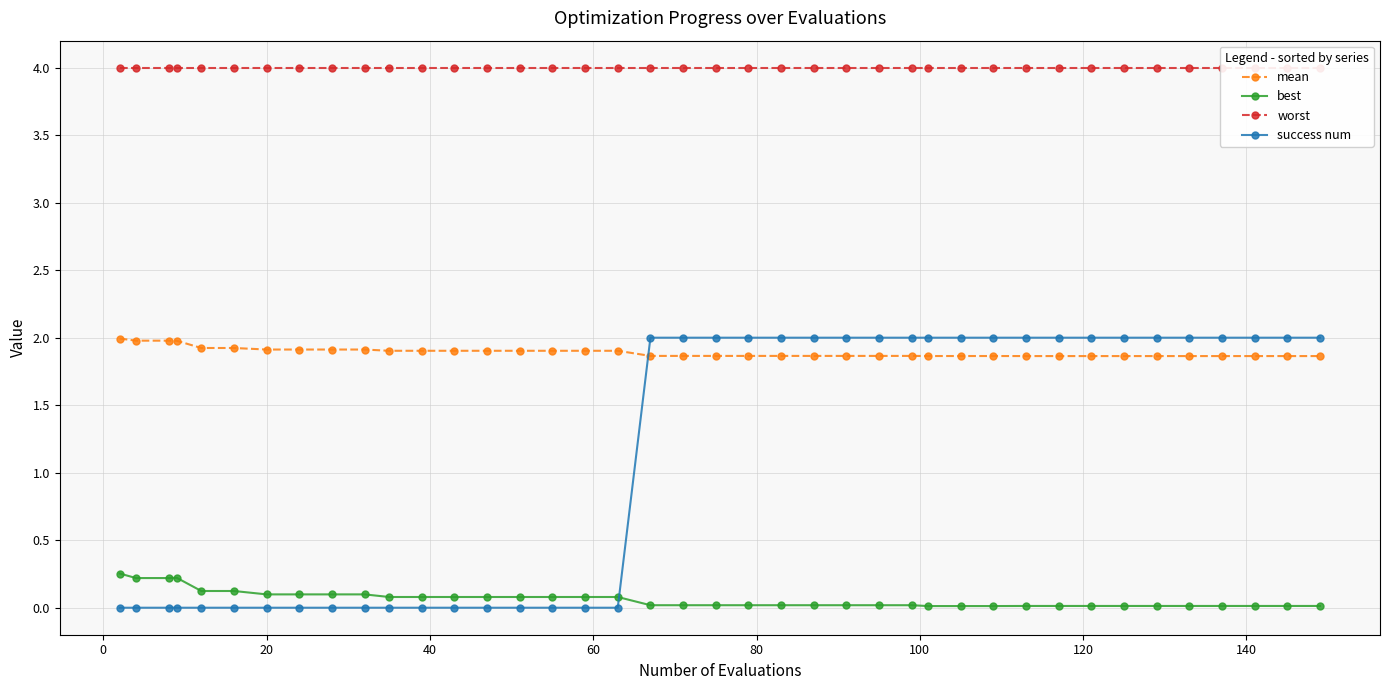

What is the lowest value of the mean series?

1.9